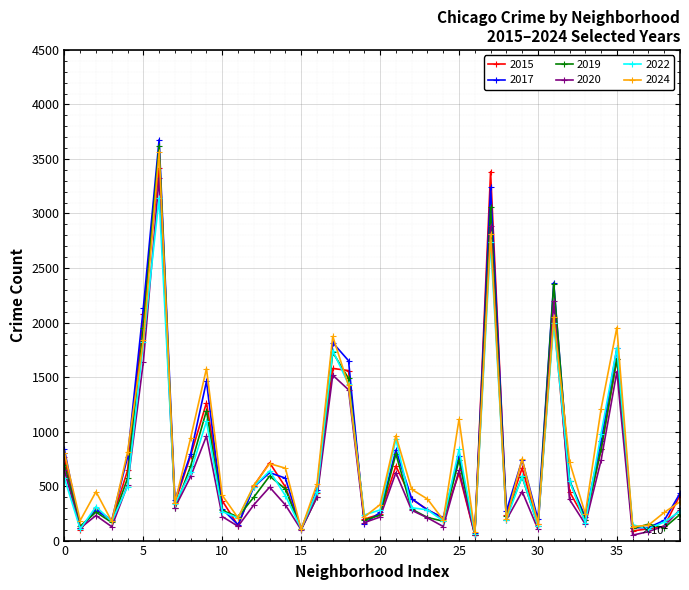

True or false: 2017 has more than 2 interior local peaks.

True